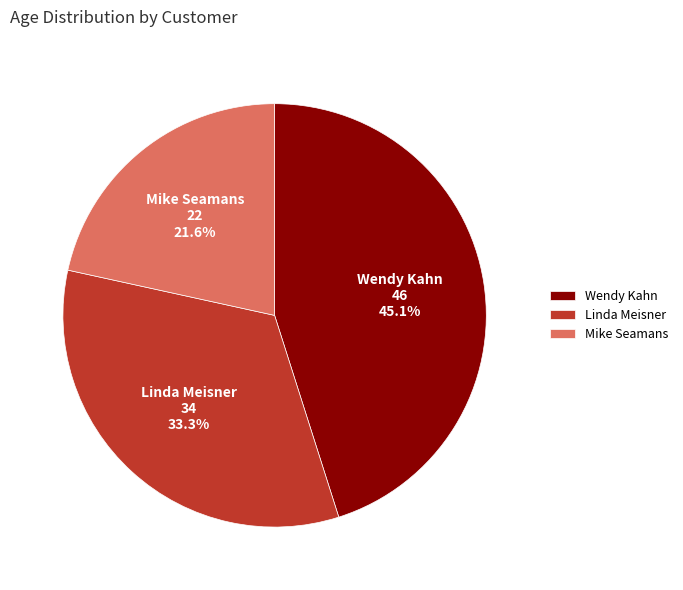

Which category has the smallest portion of the pie?

Mike Seamans